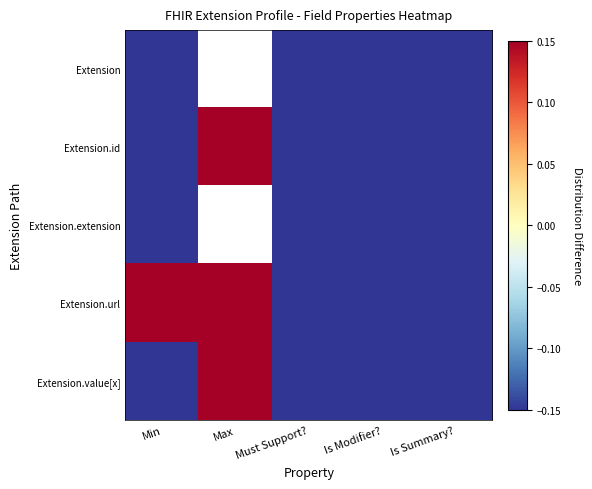

At which label does Extension.id first exceed 0?

Max